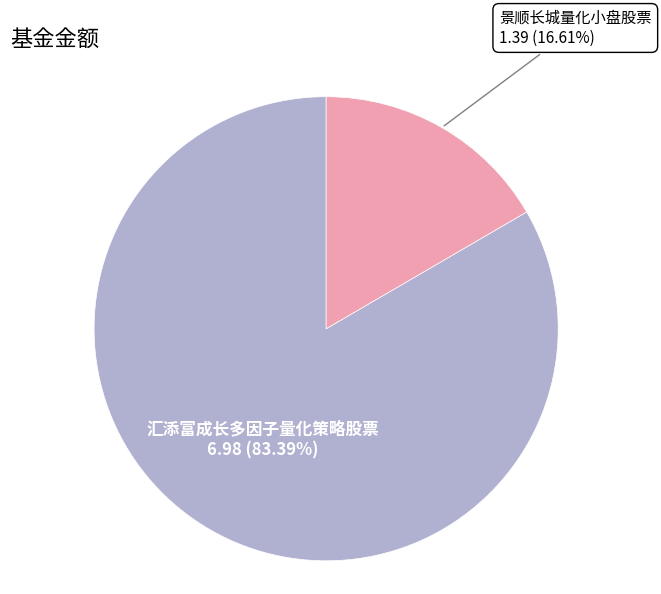

To the nearest percent, what is the combined percentage of 汇添富成长多因子量化策略股票 and 景顺长城量化小盘股票?

100%